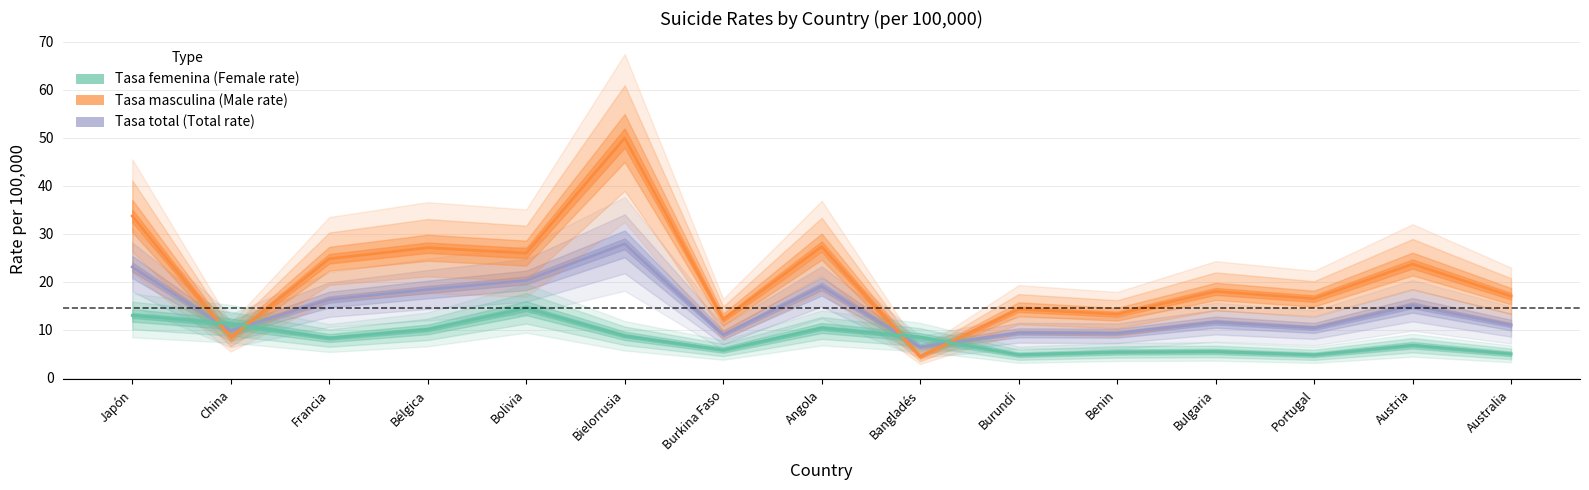

What is the sum of all Tasa masculina values?

316.6